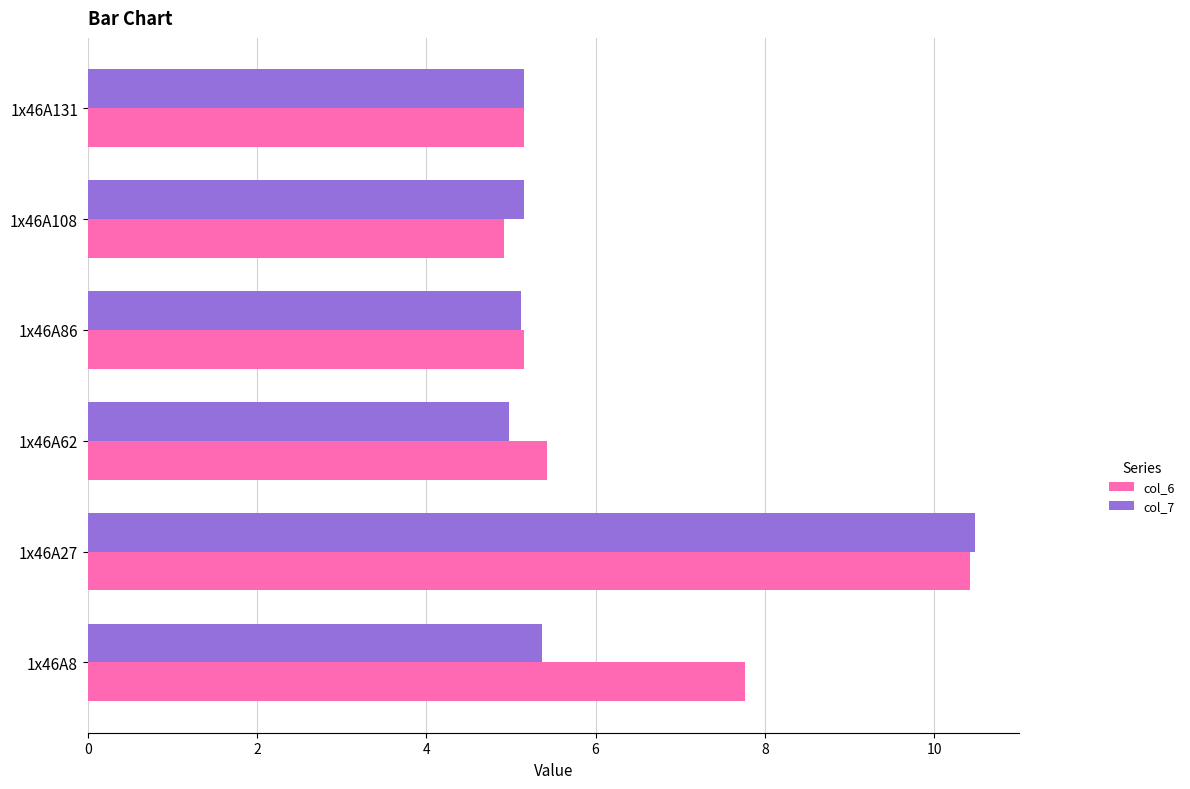

What are all the series names shown in the legend?

col_6, col_7